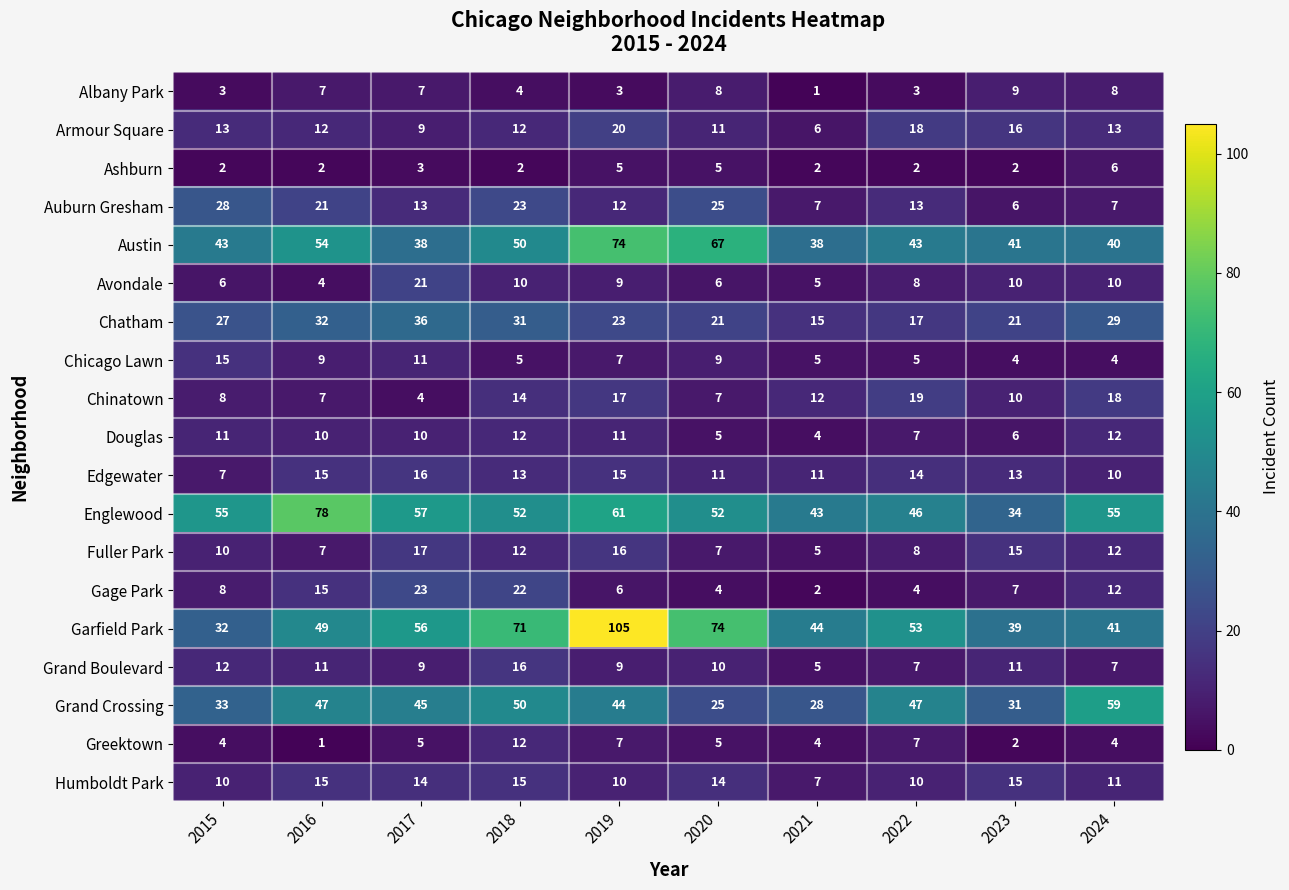

Which label corresponds to the largest value in the chart?

2019